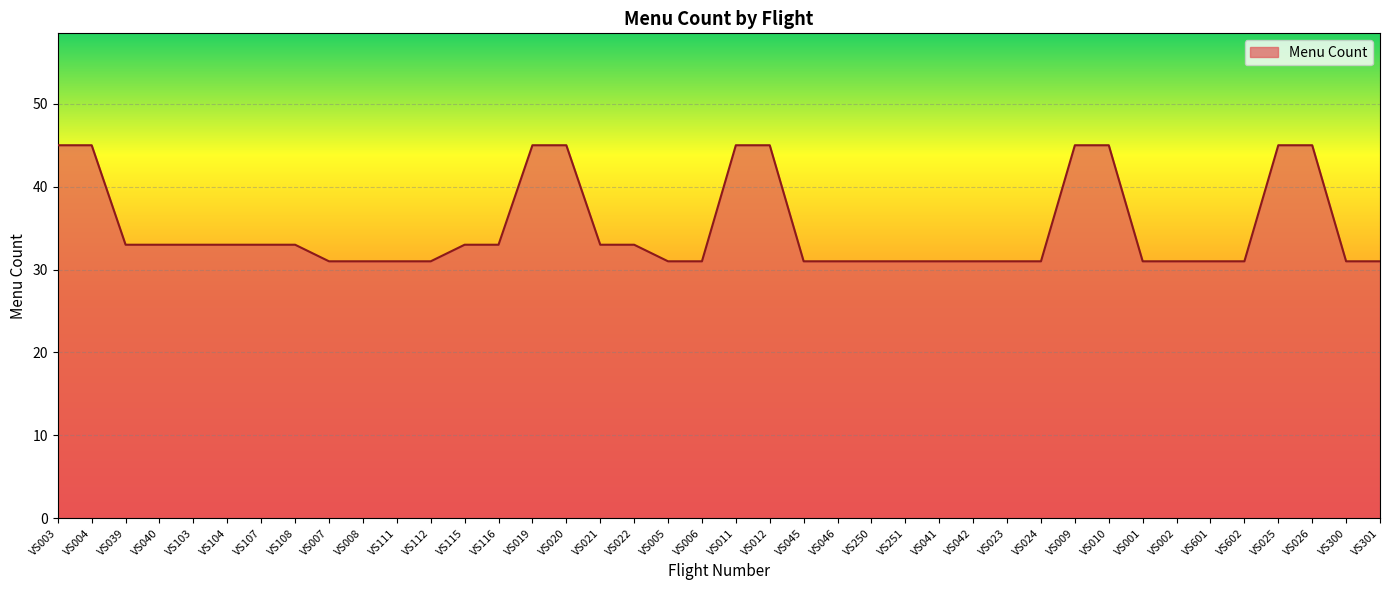

What position from the right is VS002?

7